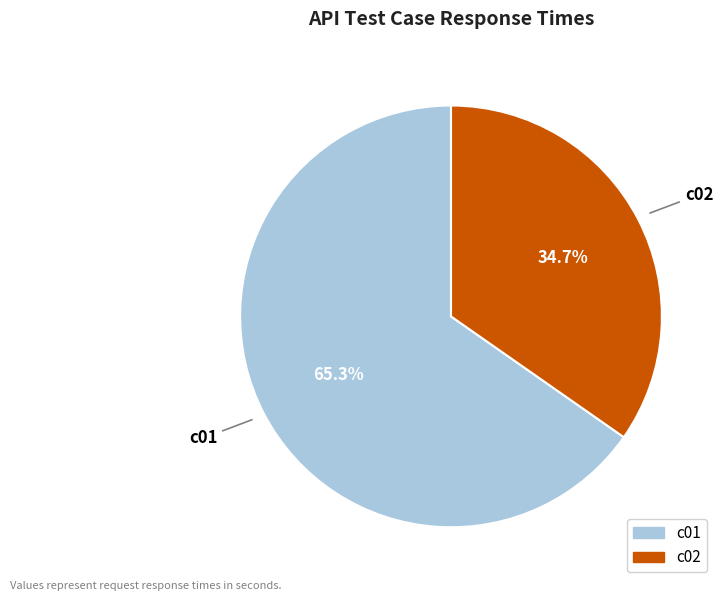

To the nearest percent, what is the difference between the largest and smallest slice percentages?

31%